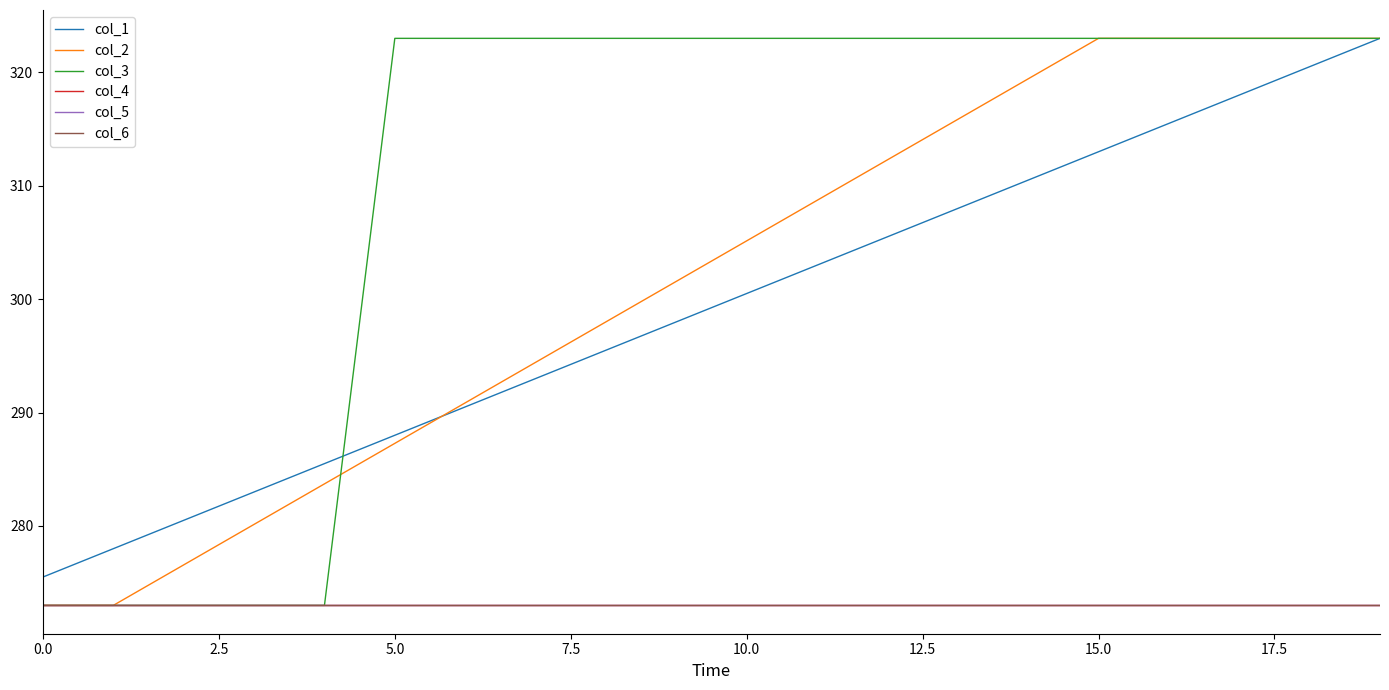

At how many categories does at least one series exceed 296?

15